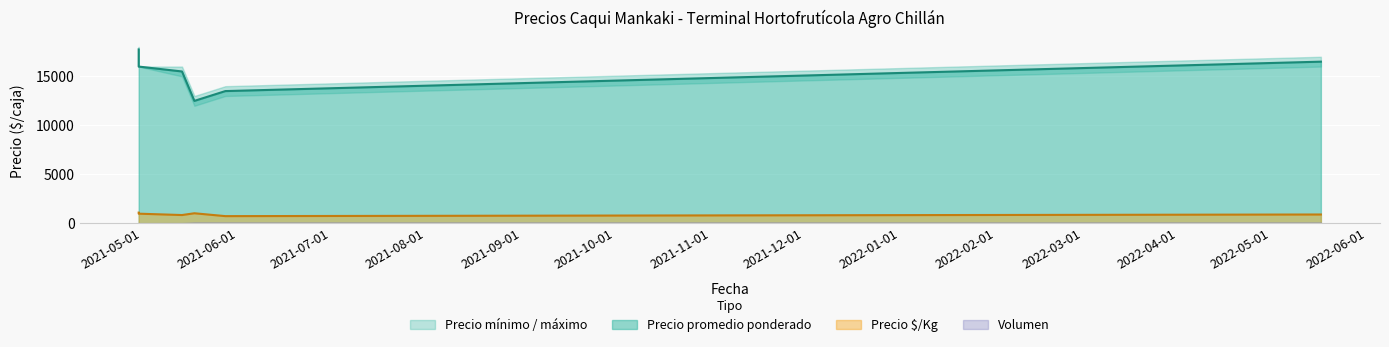

What is the smallest value displayed?

40